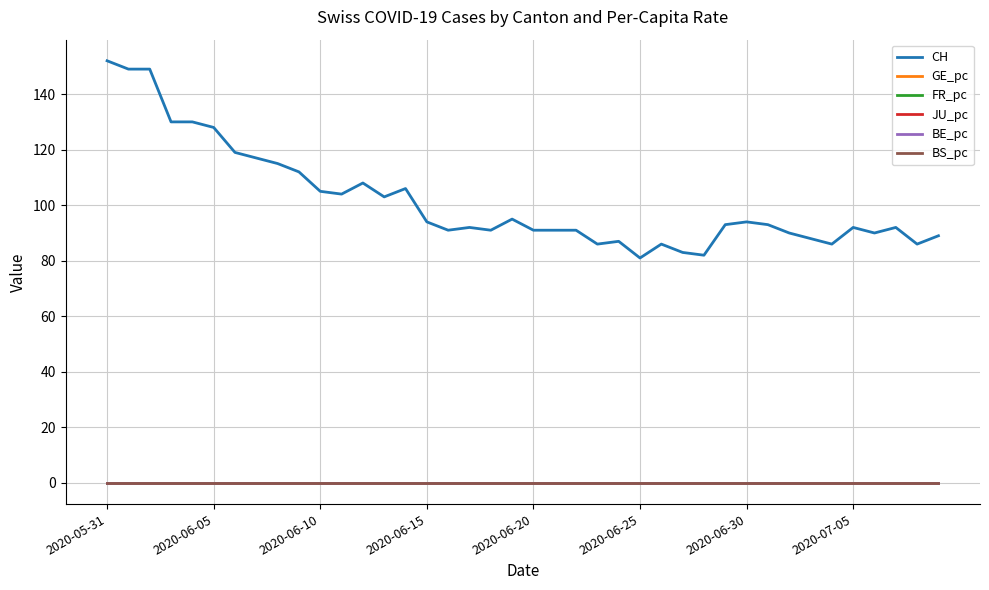

Which series has the largest range (max minus min)?

CH